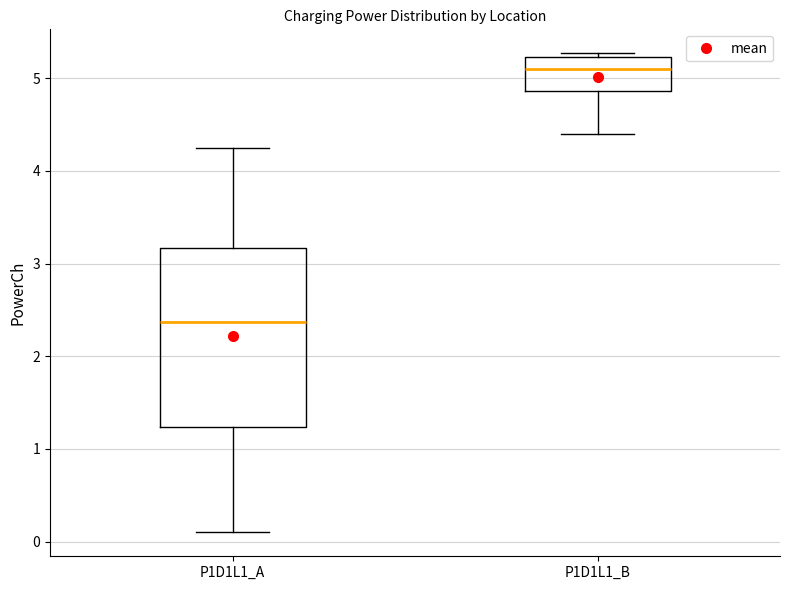

Reading left to right, read every box against the y-axis: the position of its median line, the range the box covers, and the ends of its whiskers. The values are not printed on the chart, so give them approximately, as read against the axis.

P1D1L1_A: median 2.4, box 1.2 to 3.2, whiskers 0.1 to 4.2
P1D1L1_B: median 5.1, box 4.9 to 5.2, whiskers 4.4 to 5.3